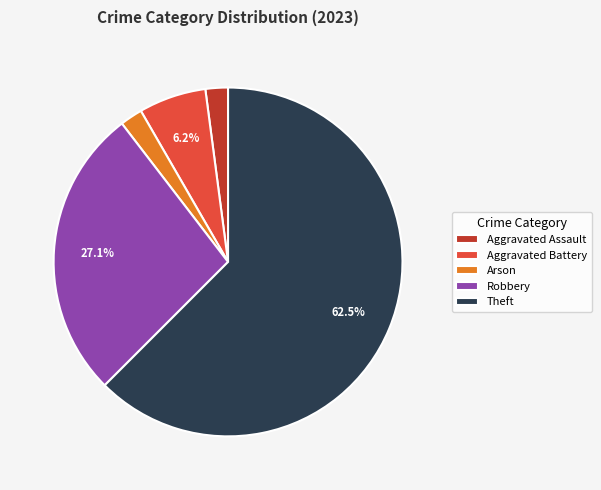

Which slice is the largest?

Theft